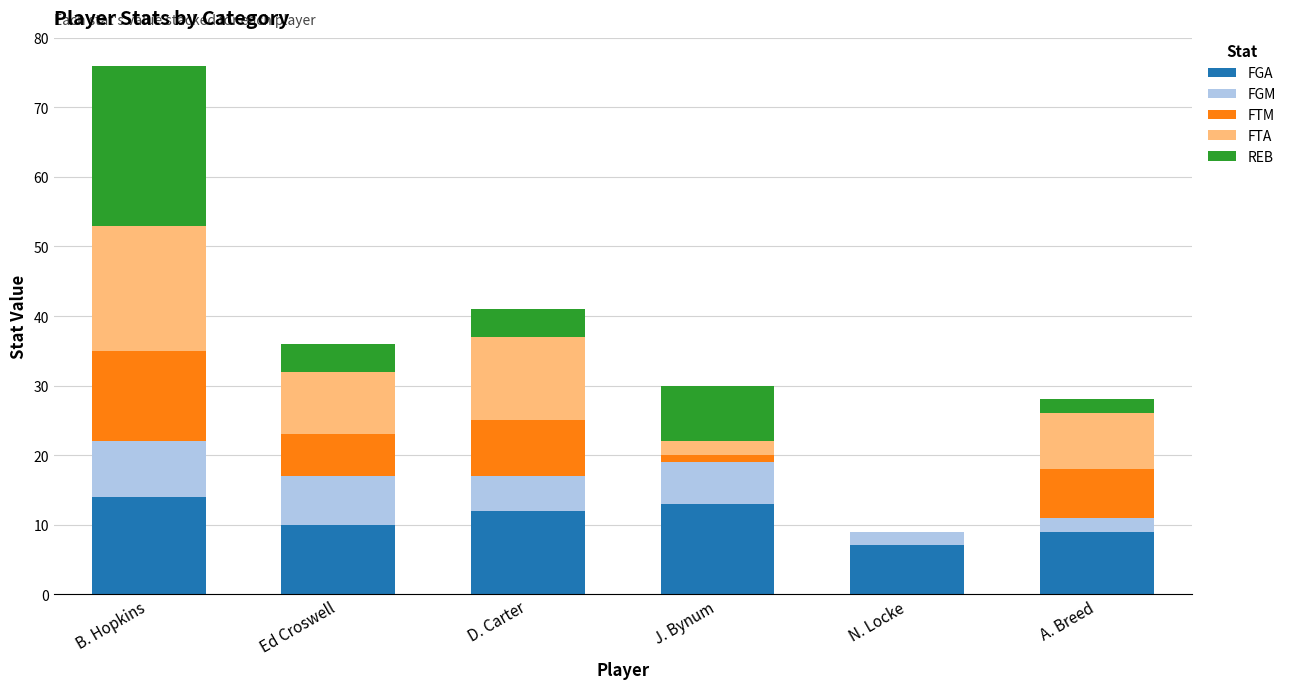

The value of FGA at Ed Croswell is 2. True or false?

False